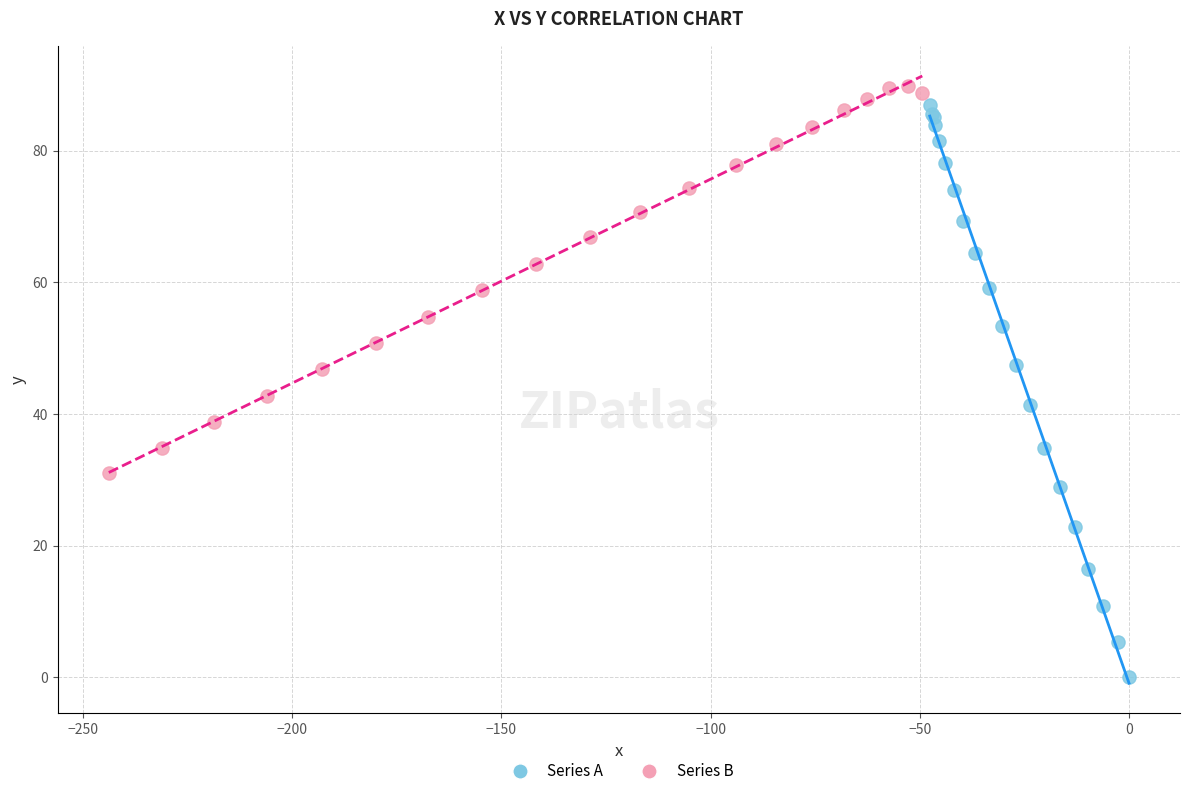

What are all the series names shown in the legend?

Series A, Series B